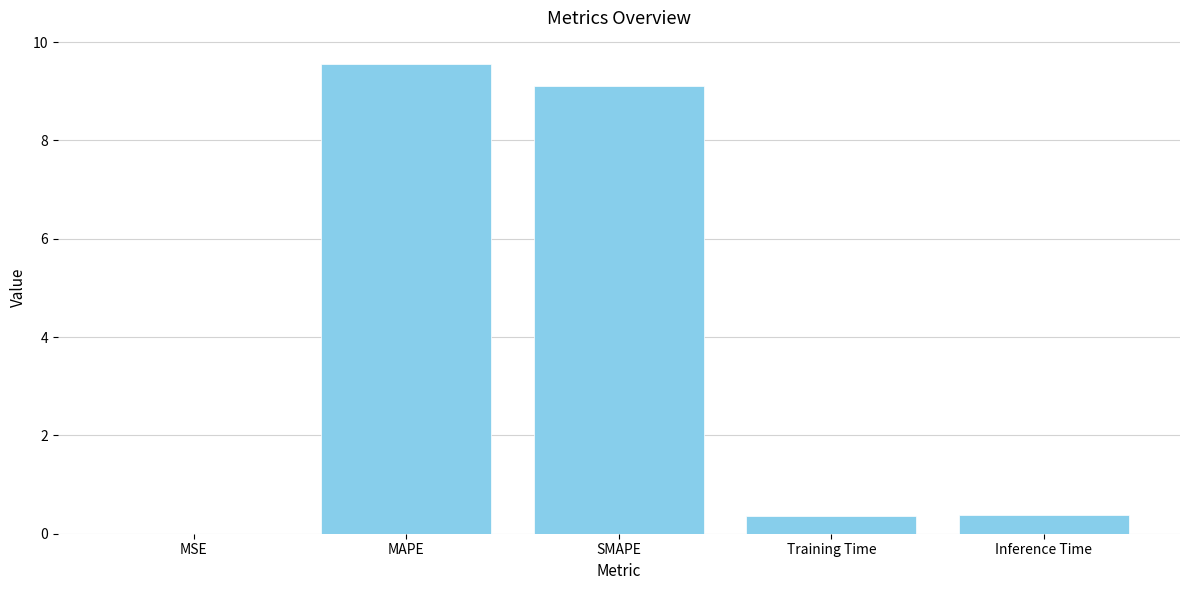

Is it true that the value at MAPE is 4.5?

False